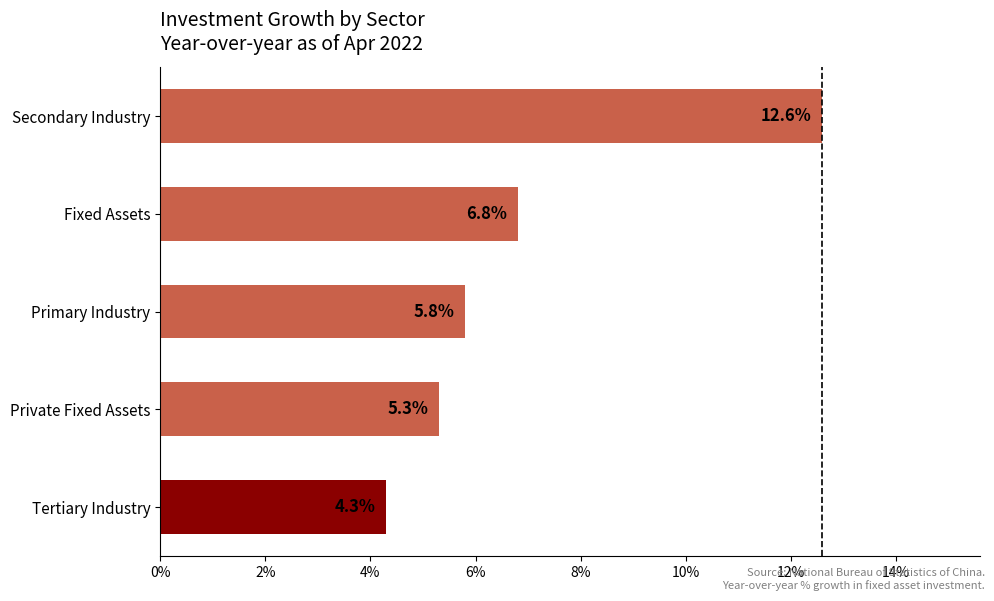

The value at Tertiary Industry is 1.6. True or false?

False